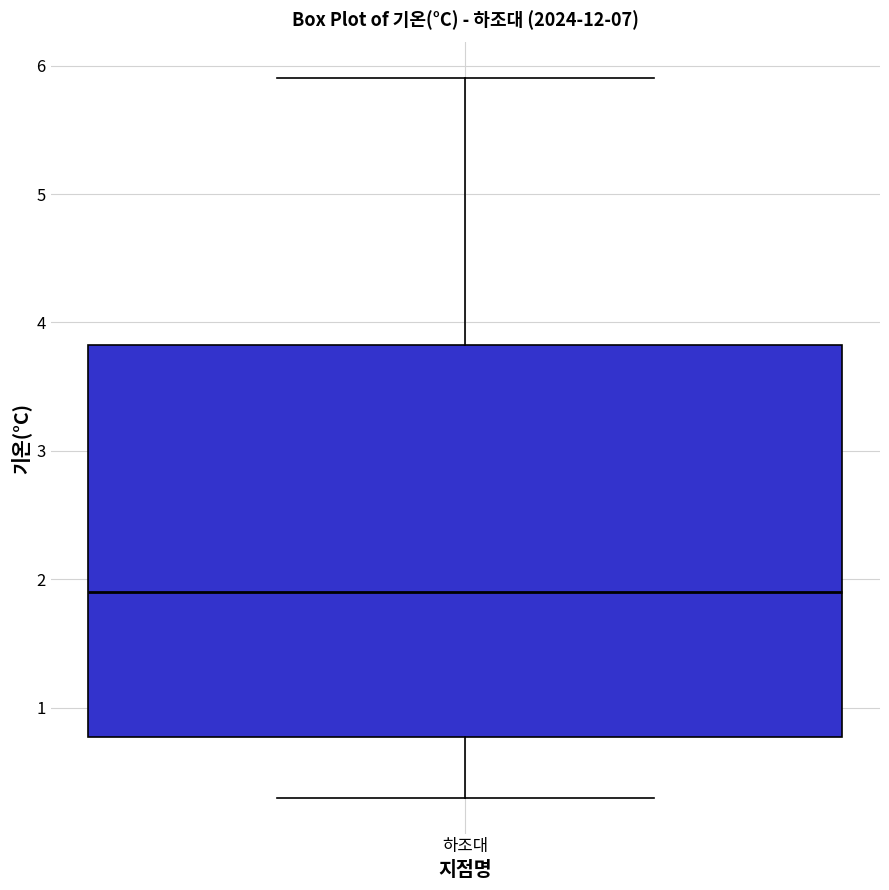

Transcribe this box plot: give where the median line is, the range the box spans, and where the two whiskers end, as read against the y-axis. The values are not printed on the chart, so give them approximately, as read against the axis.

median 1.9, box 0.8 to 3.8, whiskers 0.3 to 5.9